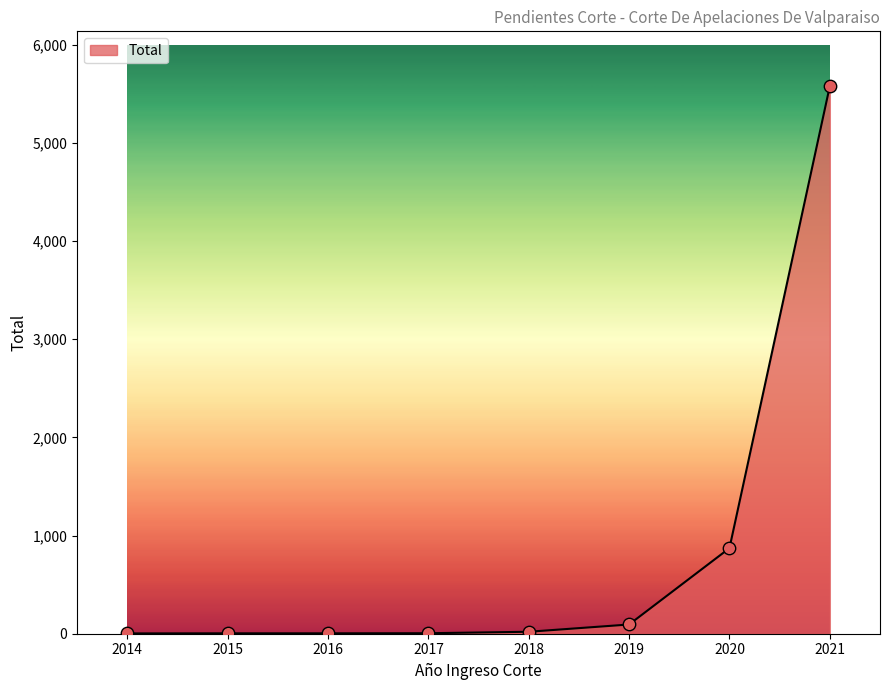

Which has a higher value, 2014 or 2019?

2019